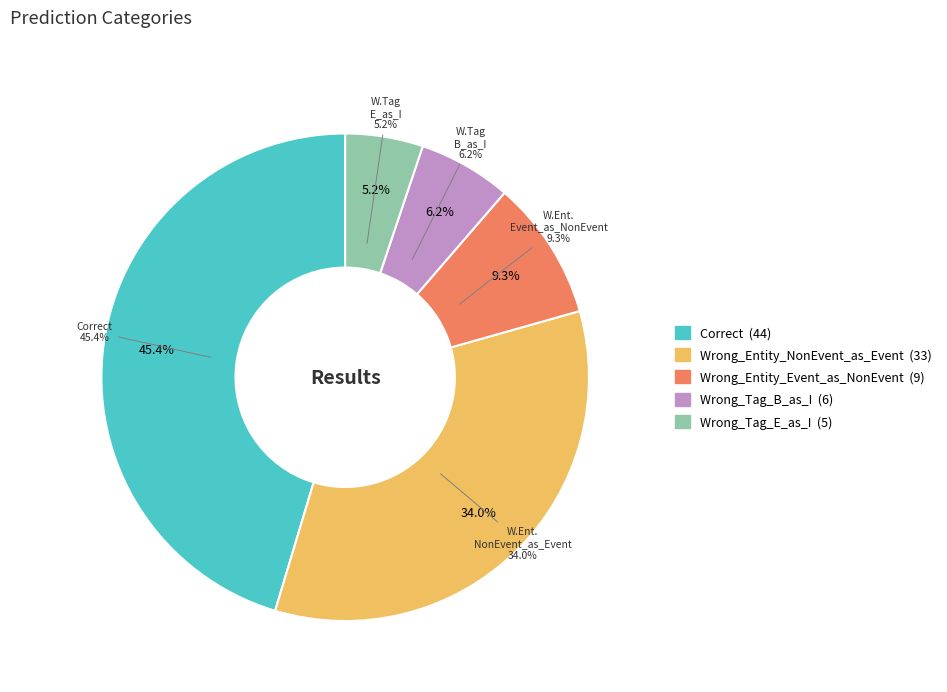

What percentage is the Wrong_Tag_B_as_I slice, to the nearest percent?

6%